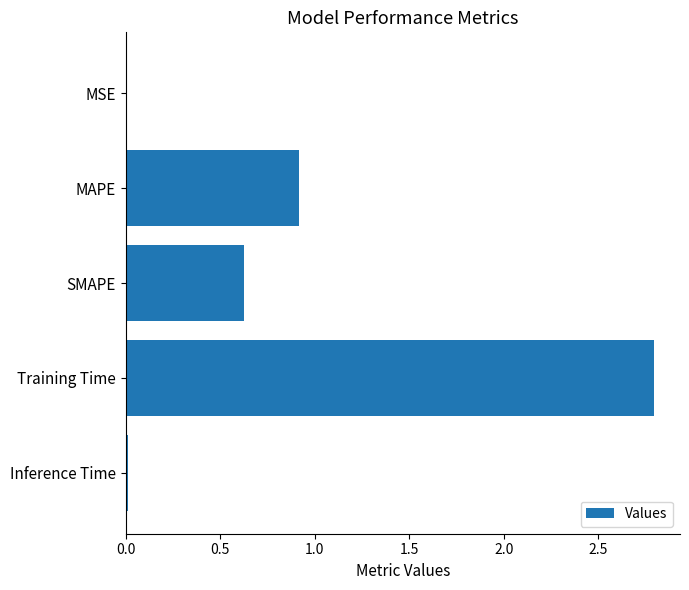

What is the sum of all values?

4.3